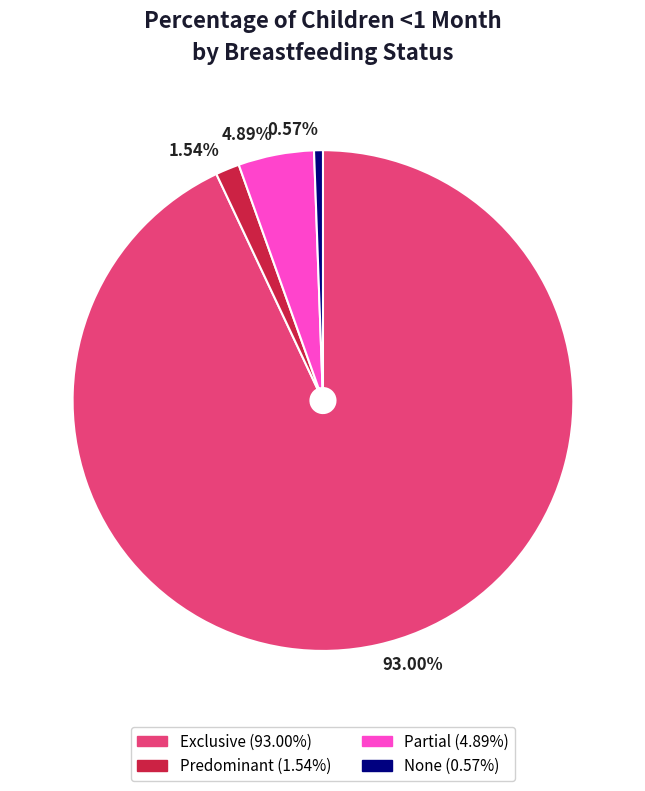

How many segments does this pie chart have?

4